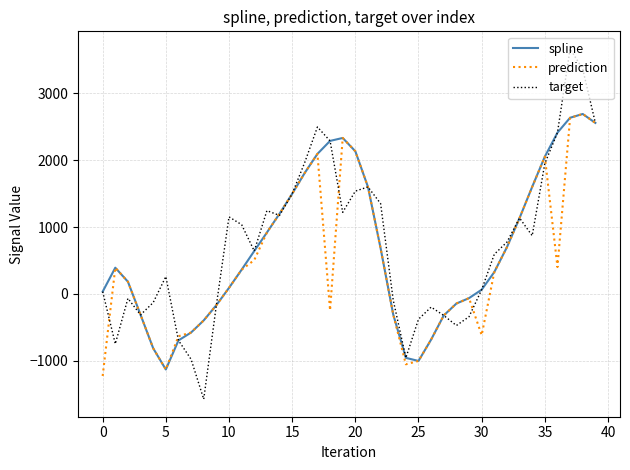

Which series has the largest range (max minus min)?

target